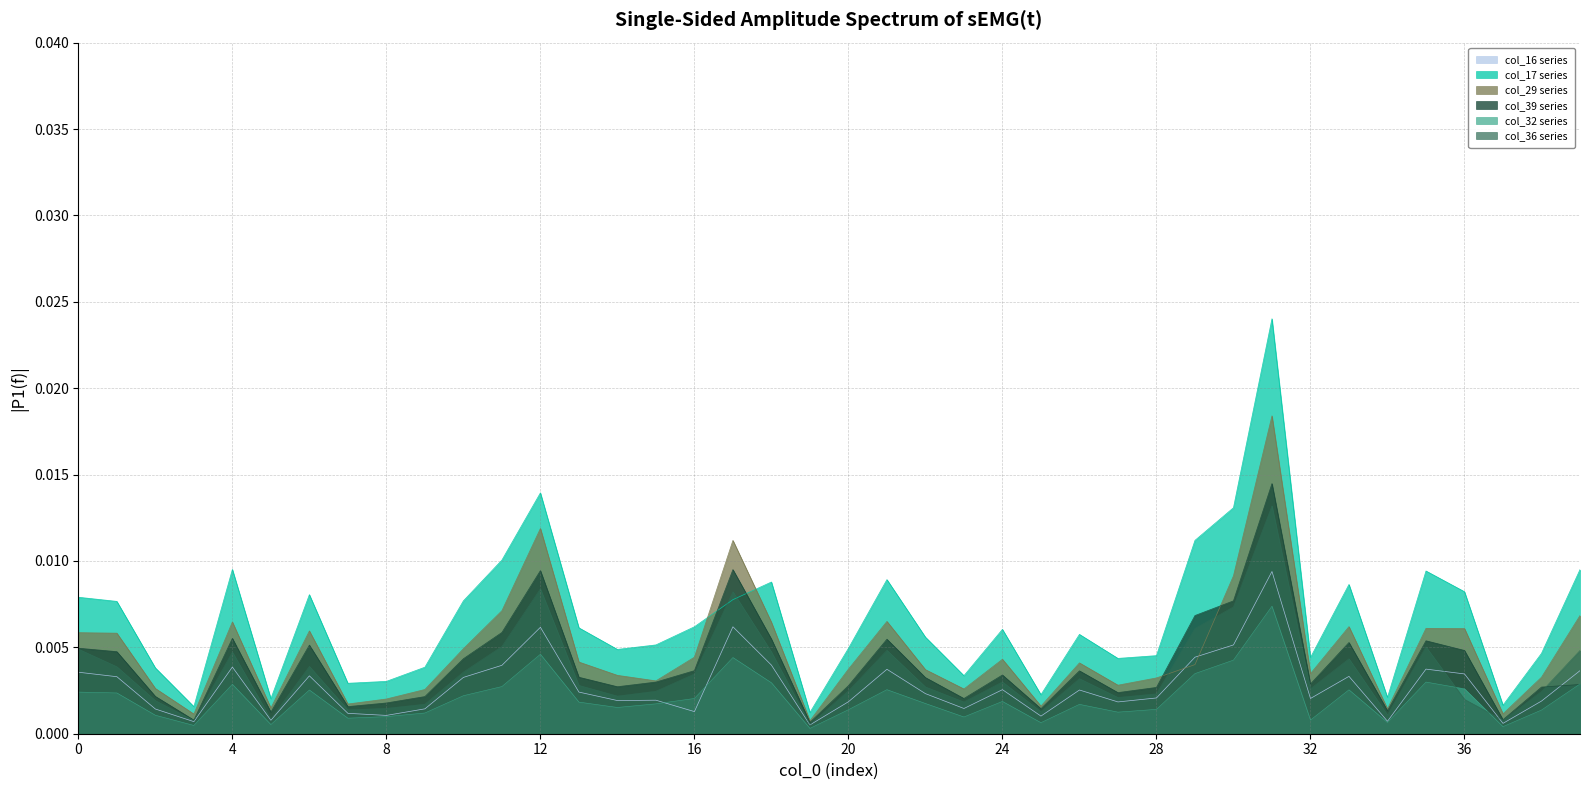

True or false: col_17 and col_16 cross at least once.

False